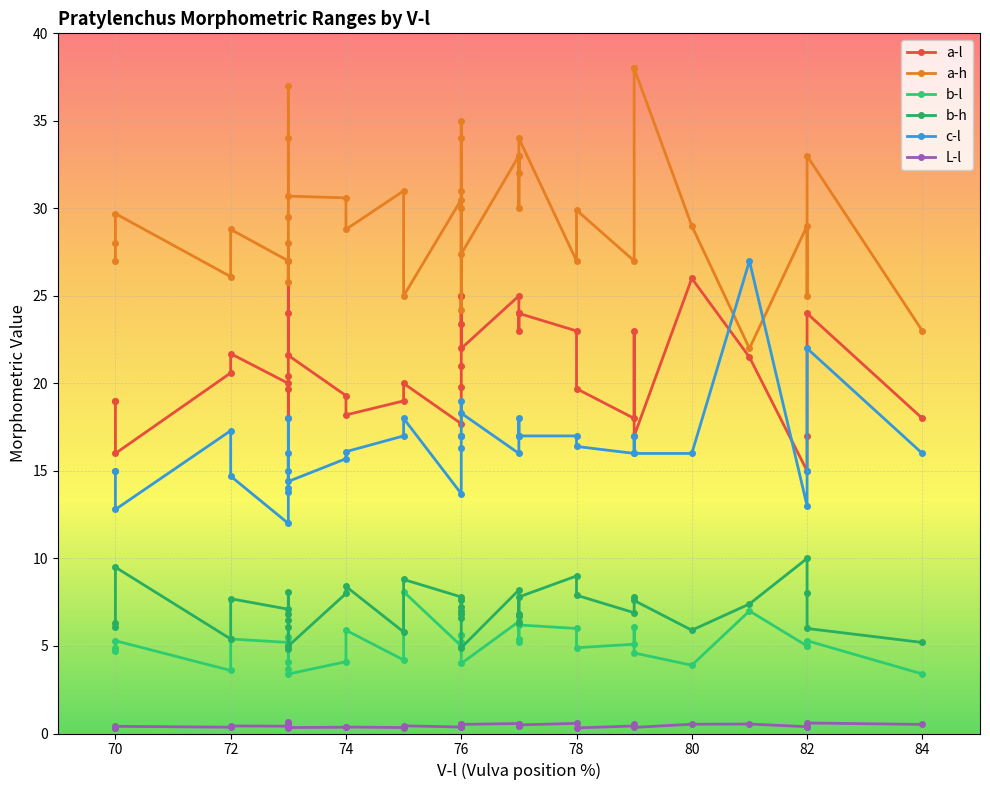

True or false: b-l has a value of 6.3 at 32.

False